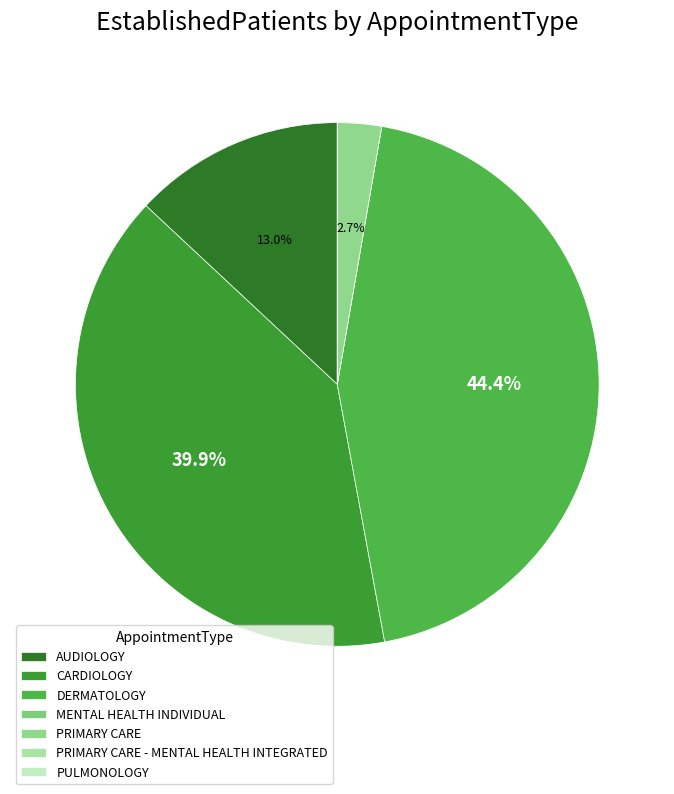

Which slice is the largest?

DERMATOLOGY